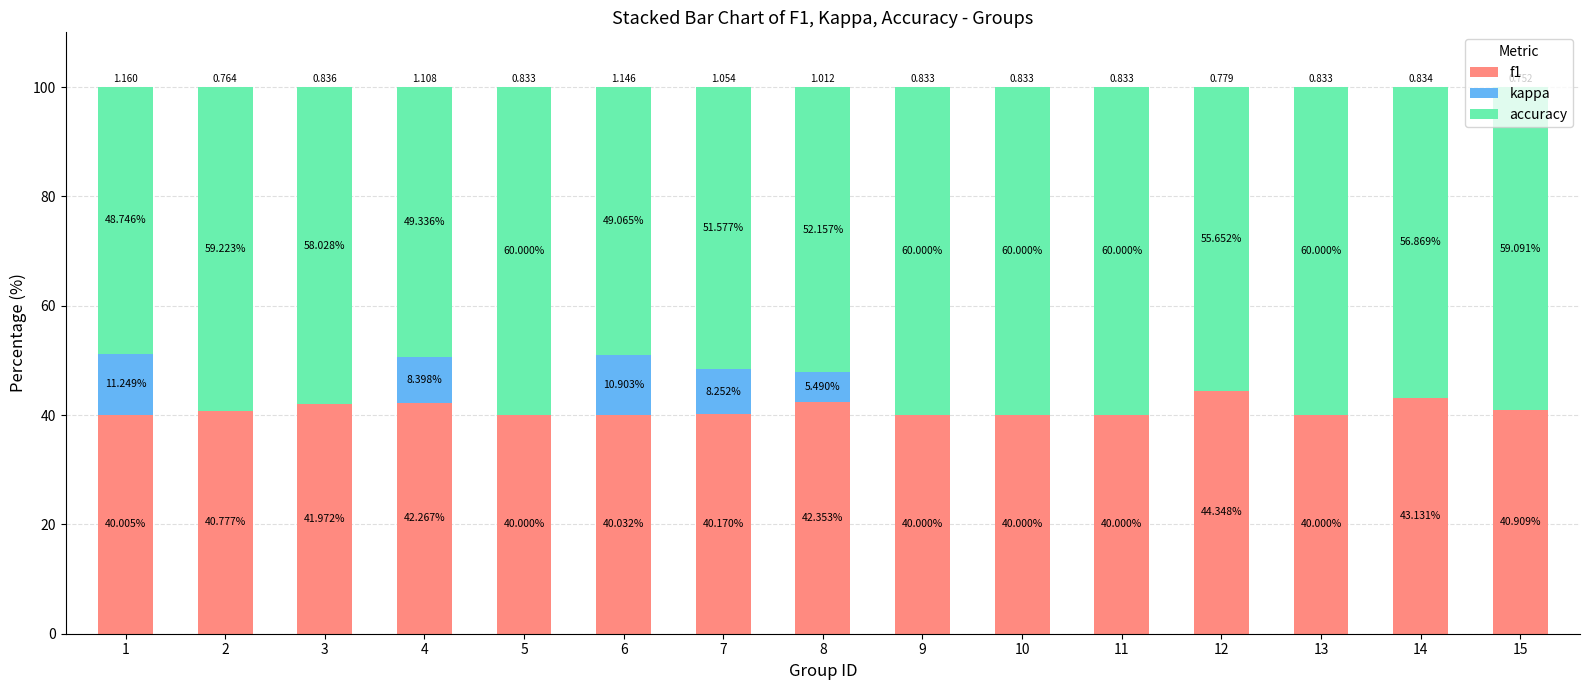

Does the chart contain stacked bars?

Yes